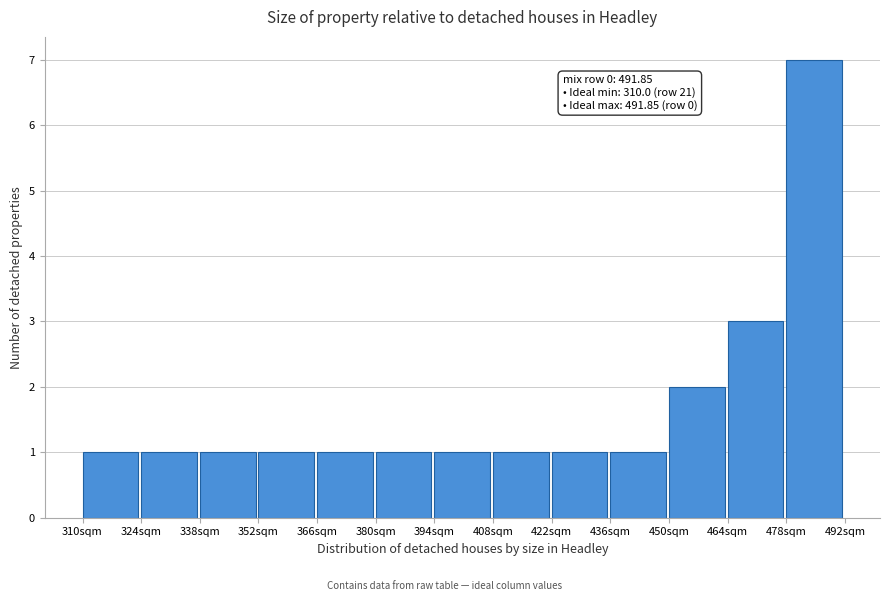

Which range on the x-axis has the tallest bar?

478 to 492